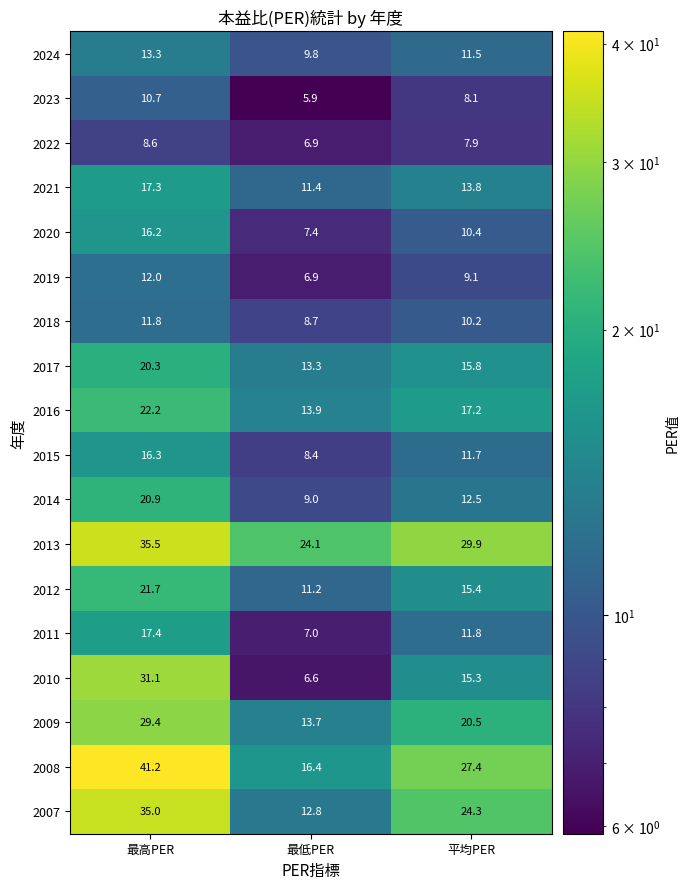

At which category does the chart reach its minimum across all series?

最低PER